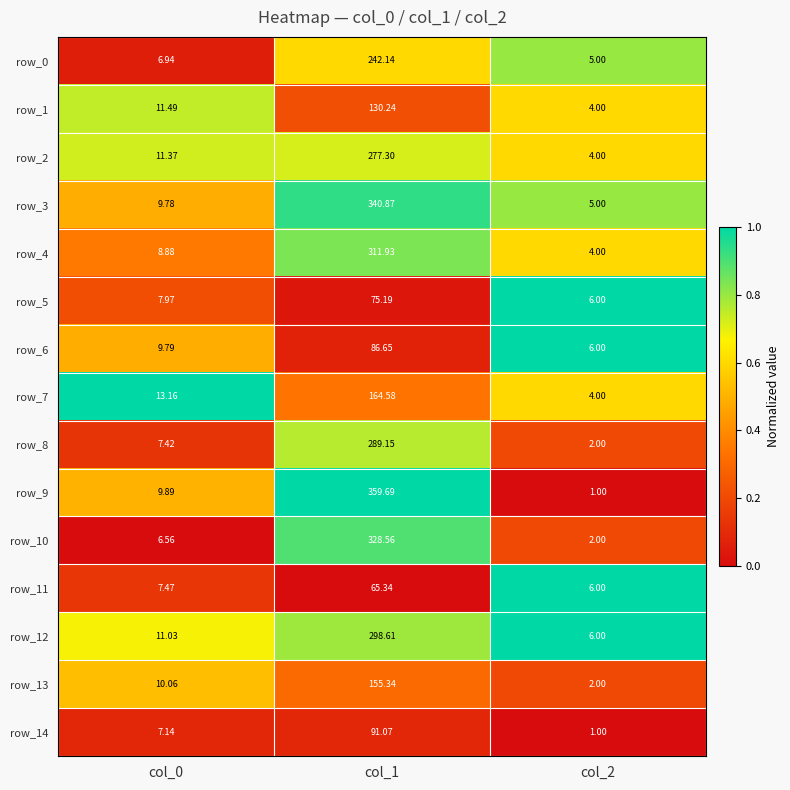

Is it true that row_1 equals 1.3 at col_0?

False